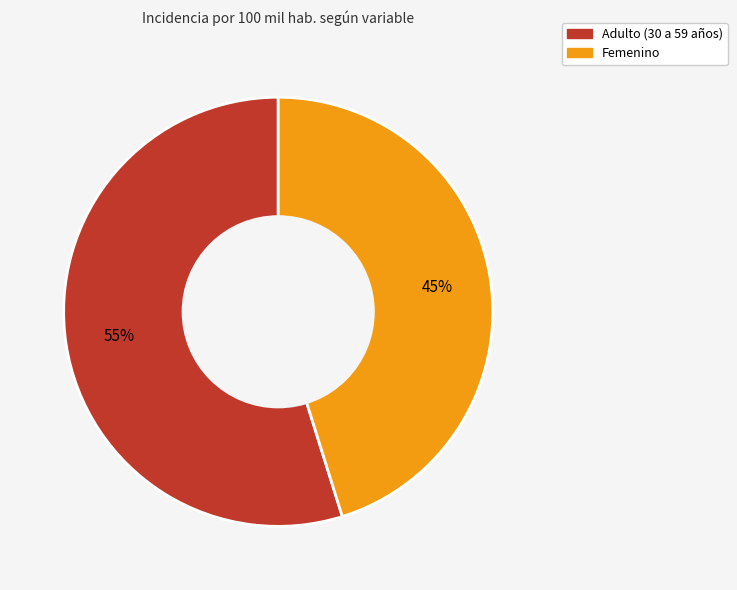

Approximately how many times larger is the value at Adulto (30 a 59 años) compared to Femenino?

1.2